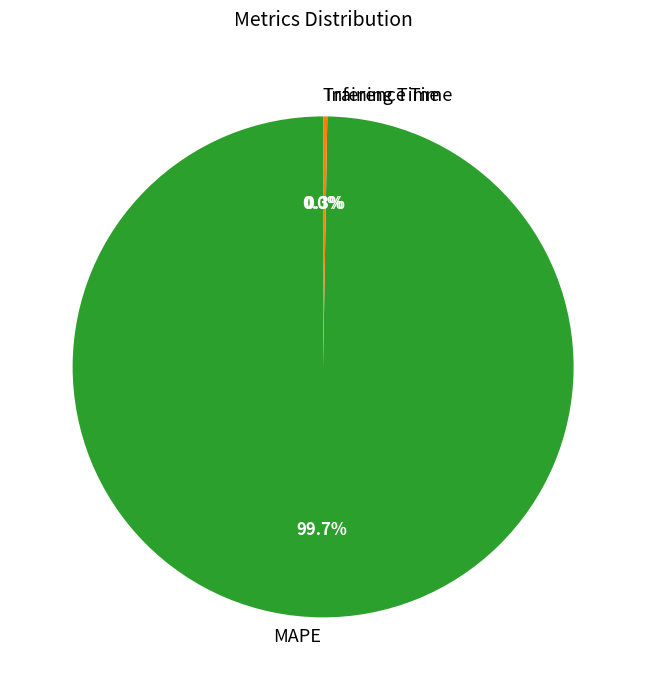

To the nearest percent, what portion does MAPE represent?

100%